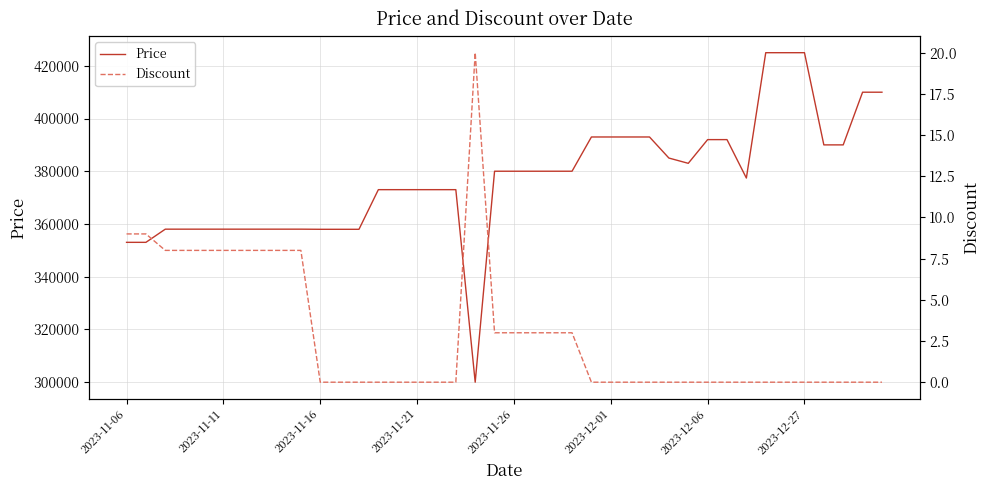

How many series are shown in this chart?

2